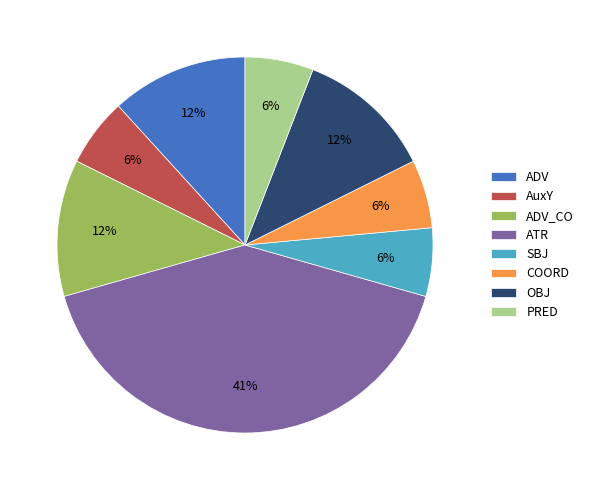

Approximately how many times larger is the value at COORD compared to ADV?

0.5